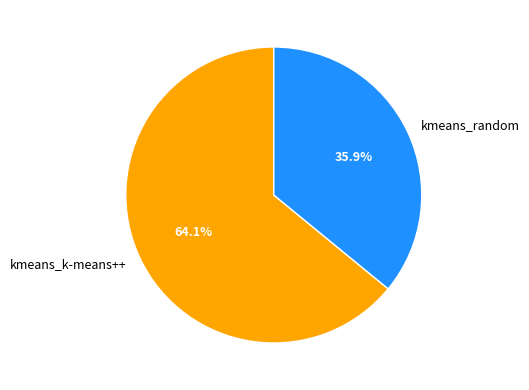

Is it true that kmeans_random is 36% of the pie?

True